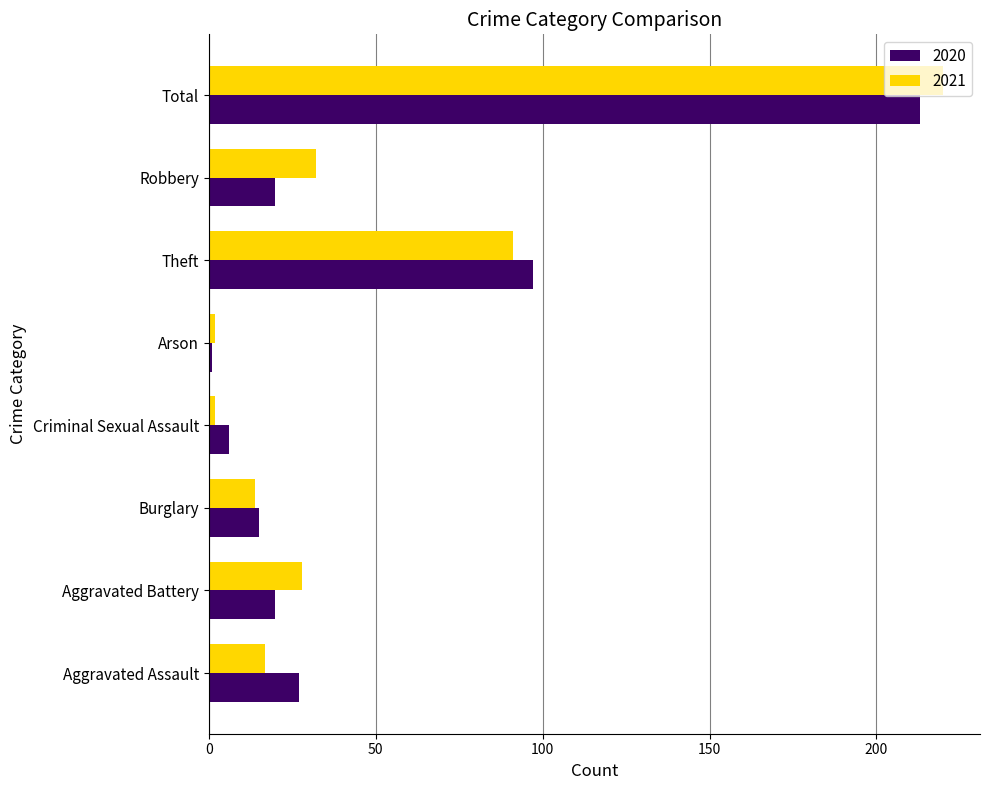

What is the approximate value of 2021 at Aggravated Battery, to the nearest 50?

50